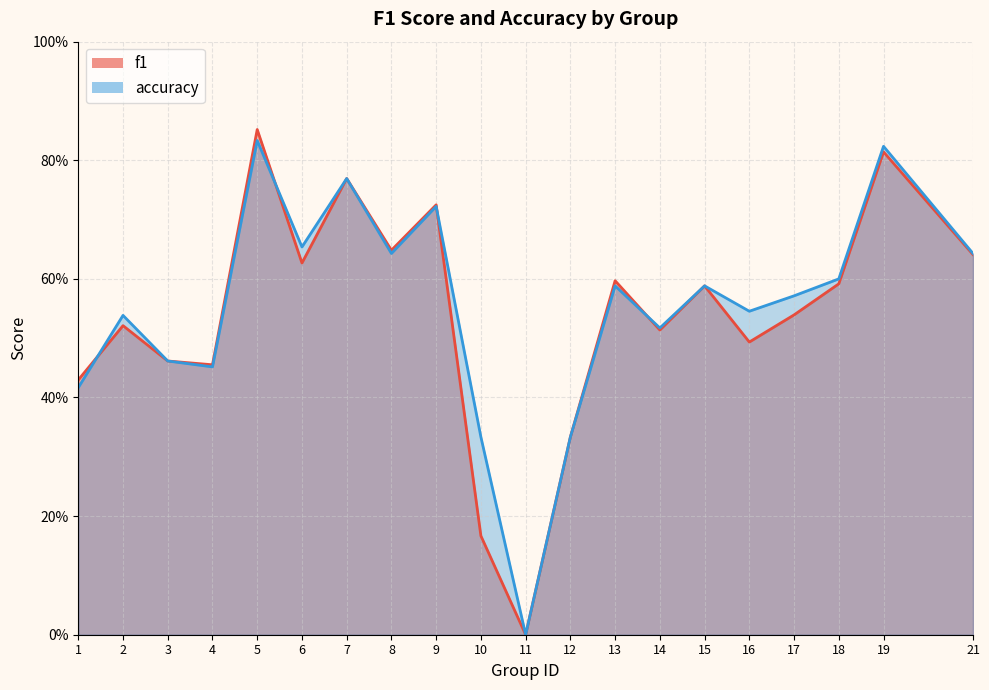

At which label does accuracy reach its minimum?

11